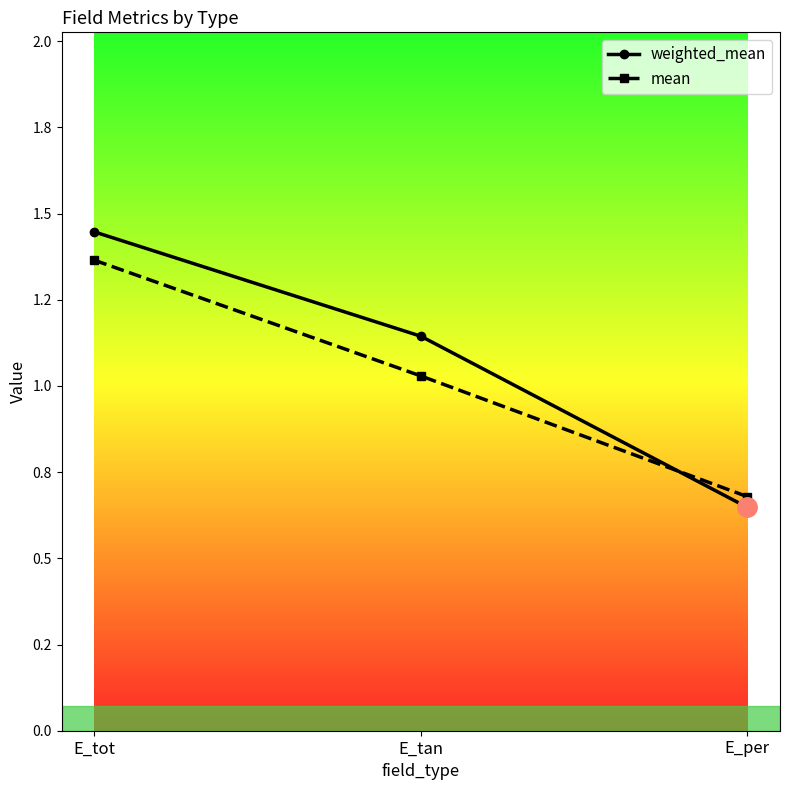

What are all the series names shown in the legend?

weighted_mean, mean